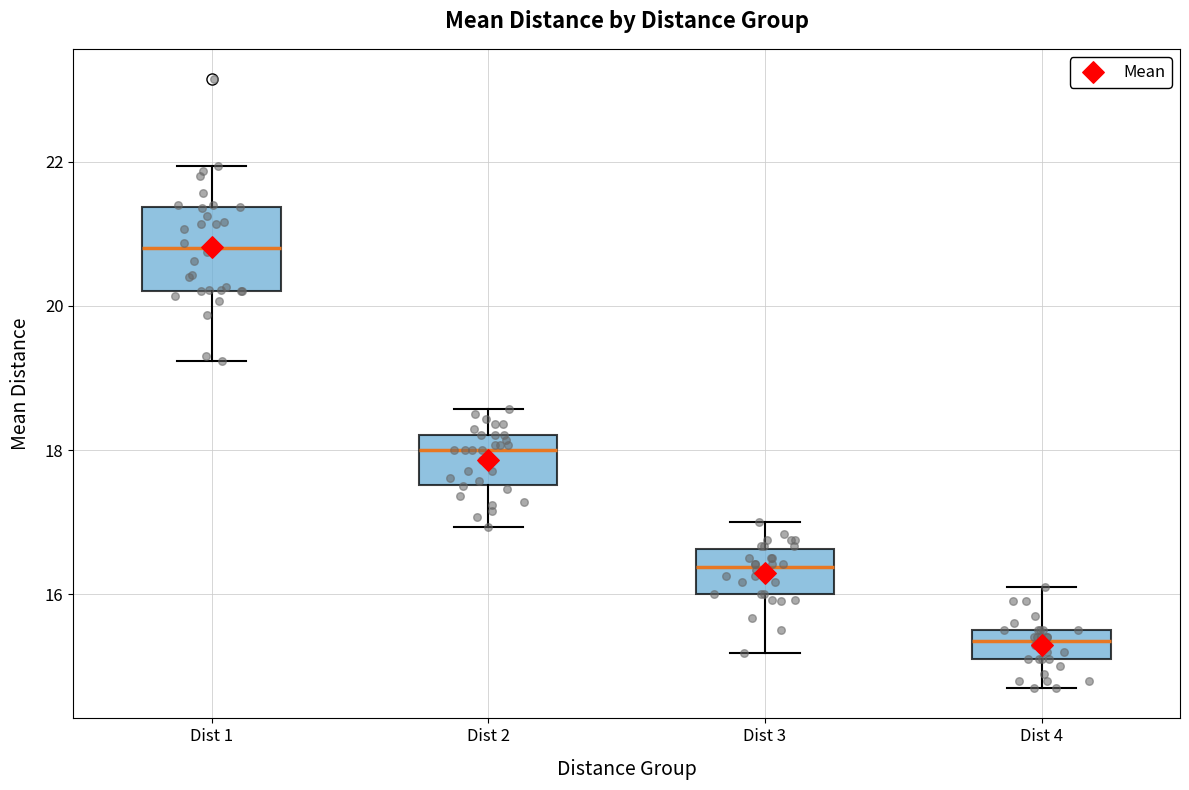

Reading left to right, read every box against the y-axis: the position of its median line, the range the box covers, and the ends of its whiskers. The values are not printed on the chart, so give them approximately, as read against the axis.

Dist 1: median 20.8, box 20.2 to 21.4, whiskers 19.2 to 22.0
Dist 2: median 18.0, box 17.6 to 18.2, whiskers 17.0 to 18.6
Dist 3: median 16.4, box 16.0 to 16.6, whiskers 15.2 to 17.0
Dist 4: median 15.4, box 15.2 to 15.6, whiskers 14.8 to 16.2